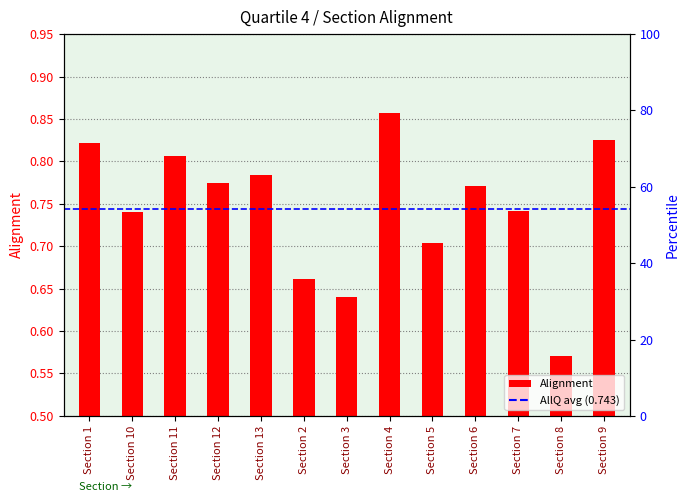

List the labels in order of value, smallest first.

Section 8, Section 3, Section 2, Section 5, Section 10, Section 7, Section 6, Section 12, Section 13, Section 11, Section 1, Section 9, Section 4